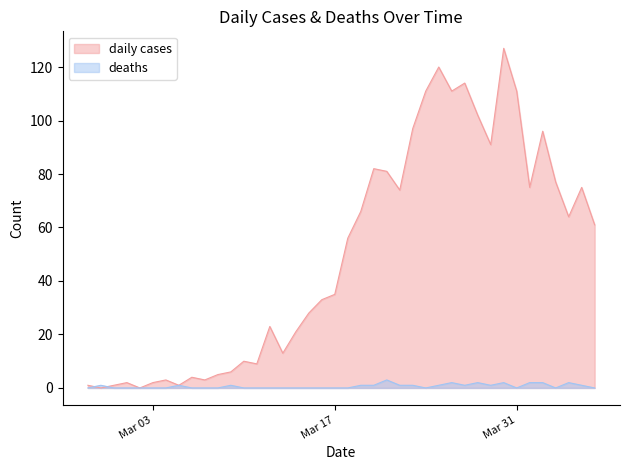

How many intersections are there between daily cases and deaths?

2